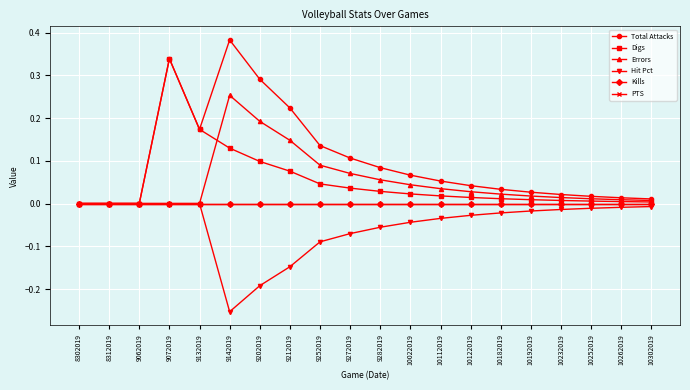

What is the difference between the Hit Pct values at 10262019 and 9272019?

0.1